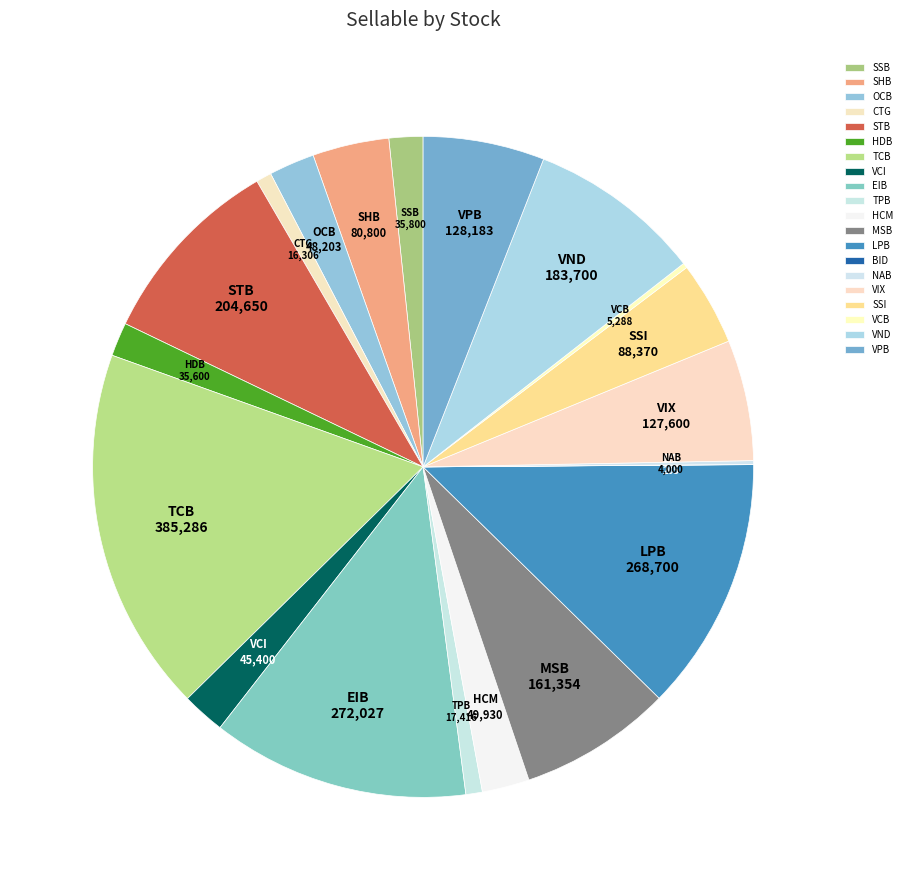

Which has a higher value, MSB or TPB?

MSB